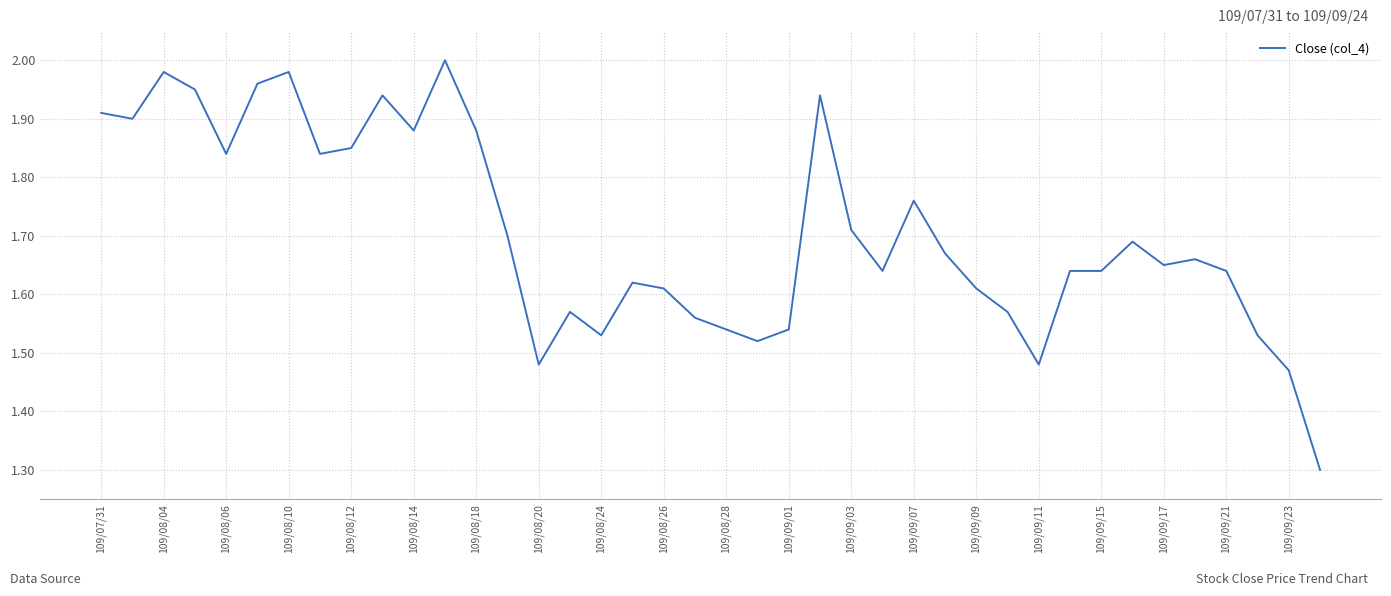

What is the difference between the maximum and minimum values?

0.7